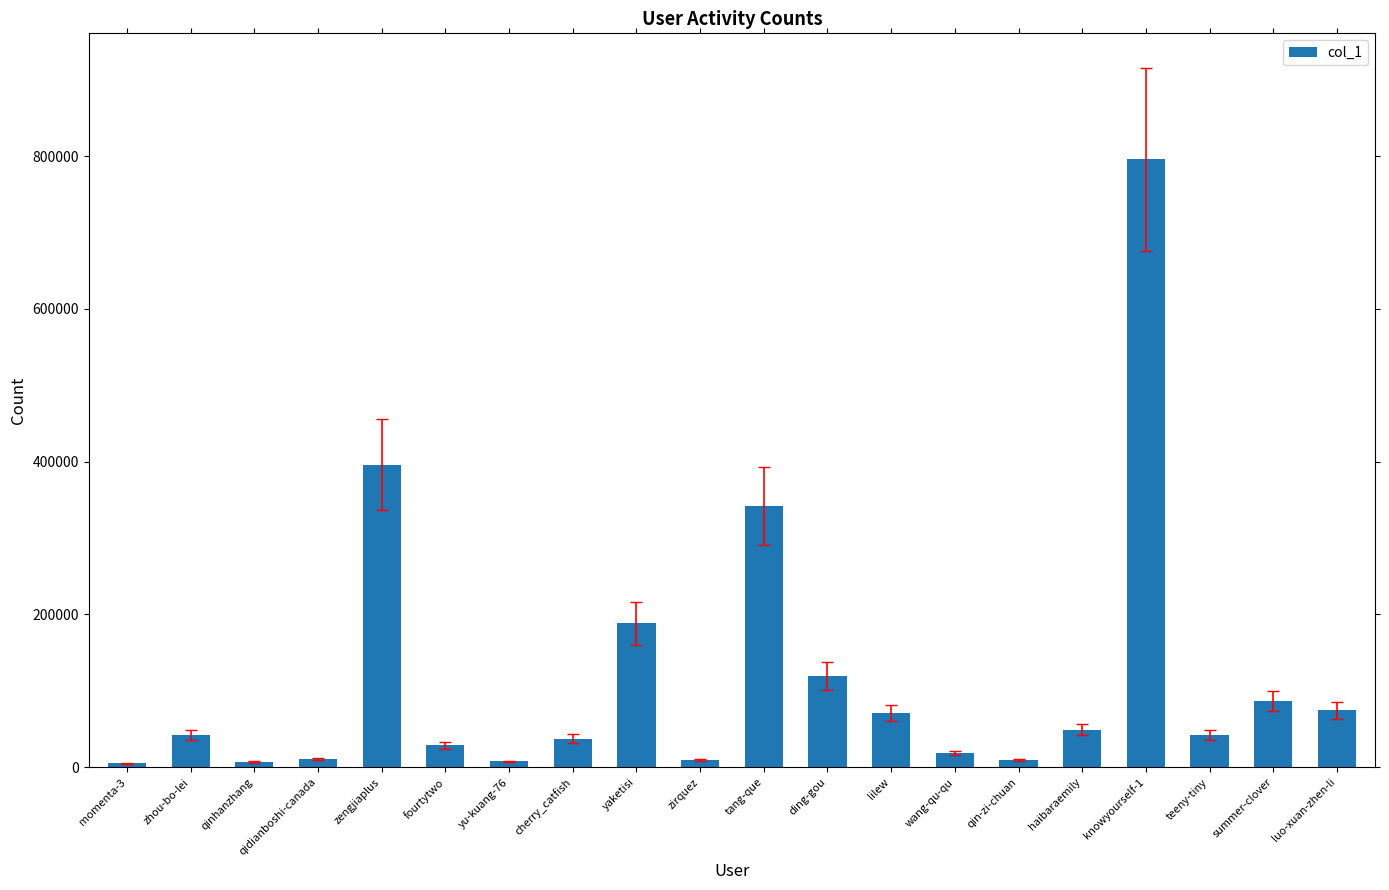

What is the minimum value shown in the chart?

5319